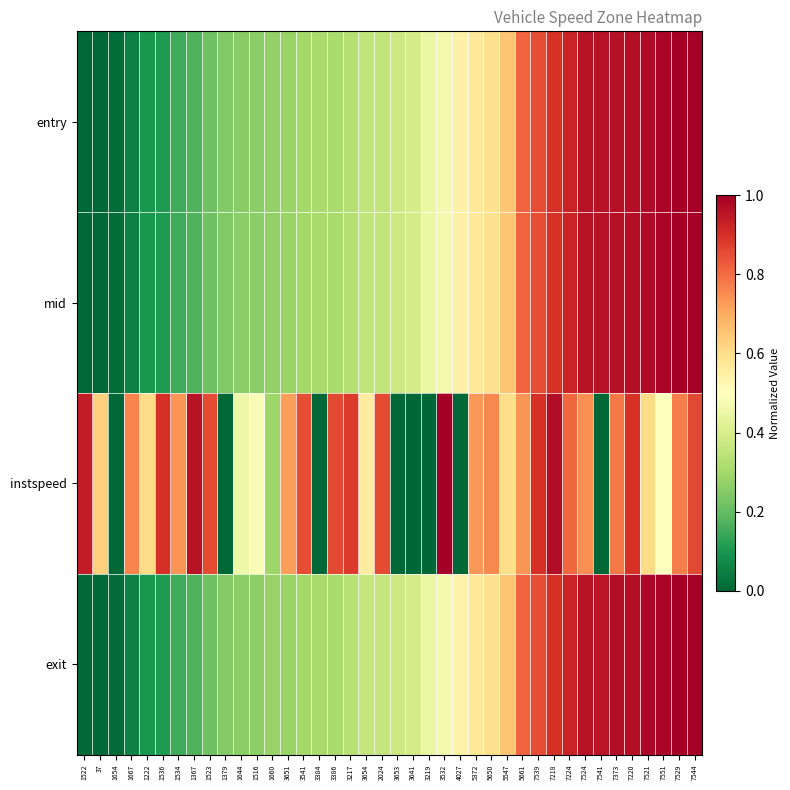

How many categories are shown in the chart?

40